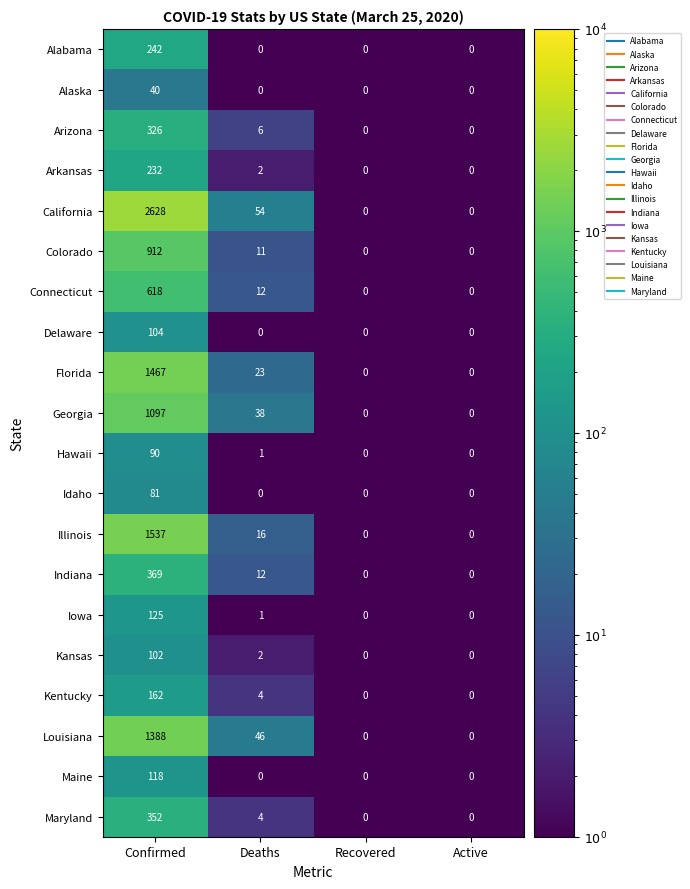

Which series has the largest total across all categories?

California